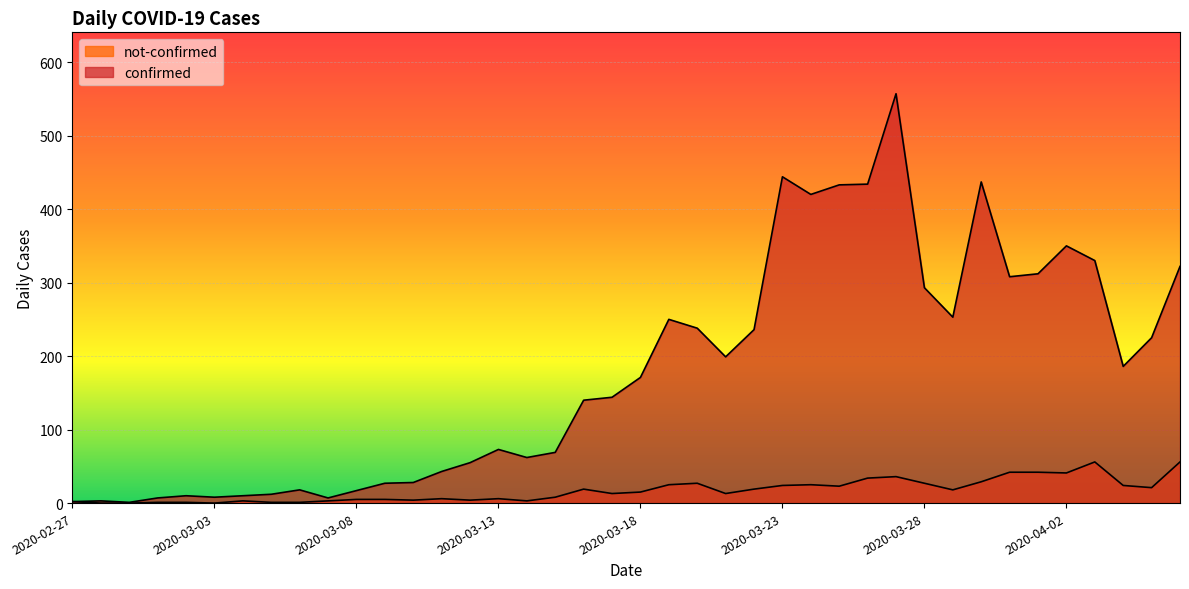

Between 2020-03-29 and 2020-03-03, which is larger?

2020-03-29